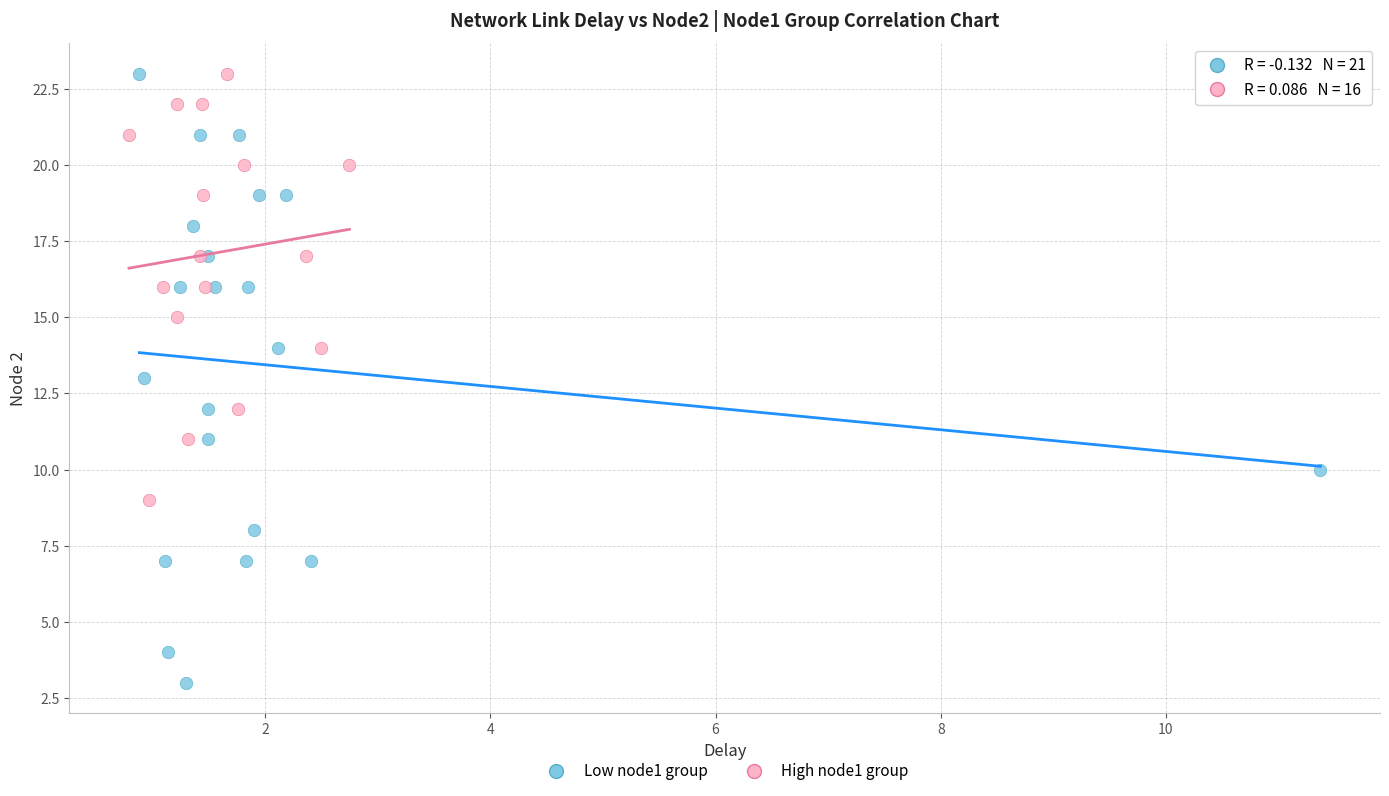

Which series has the largest Y range (max minus min)?

Low node1 group